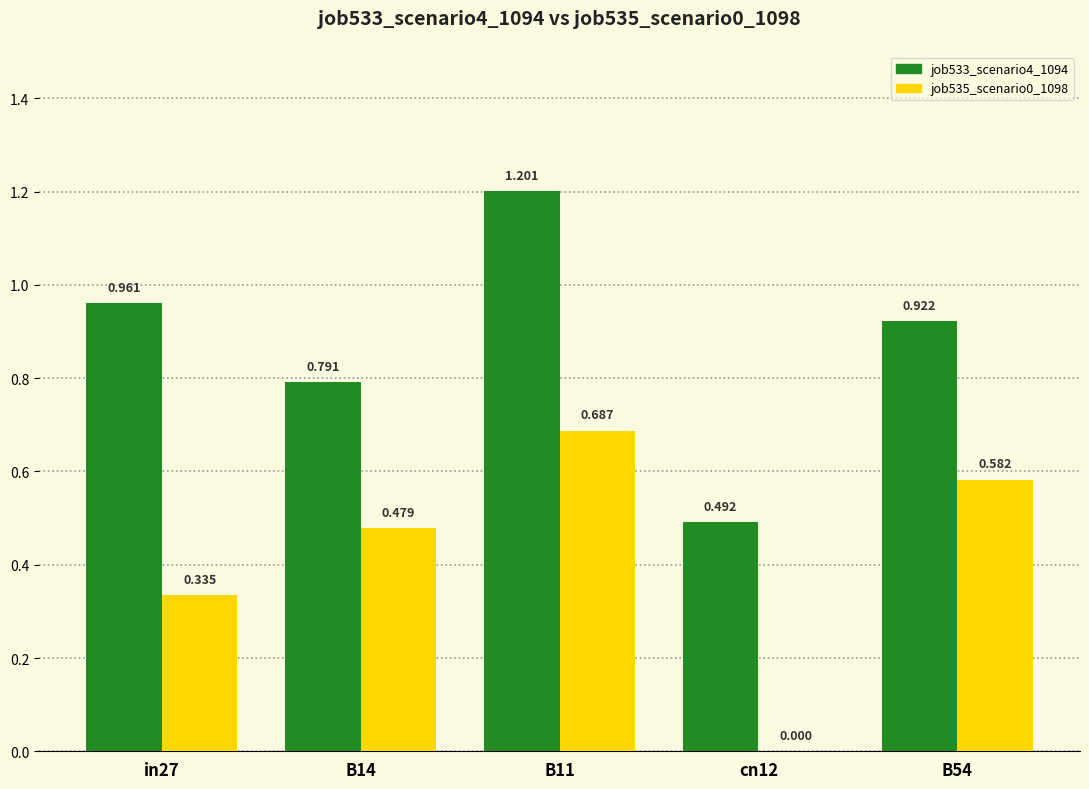

How many groups of bars are there?

5